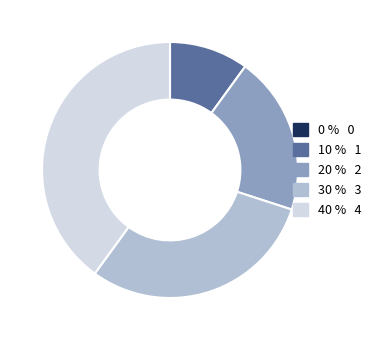

Does any single category account for the majority?

No